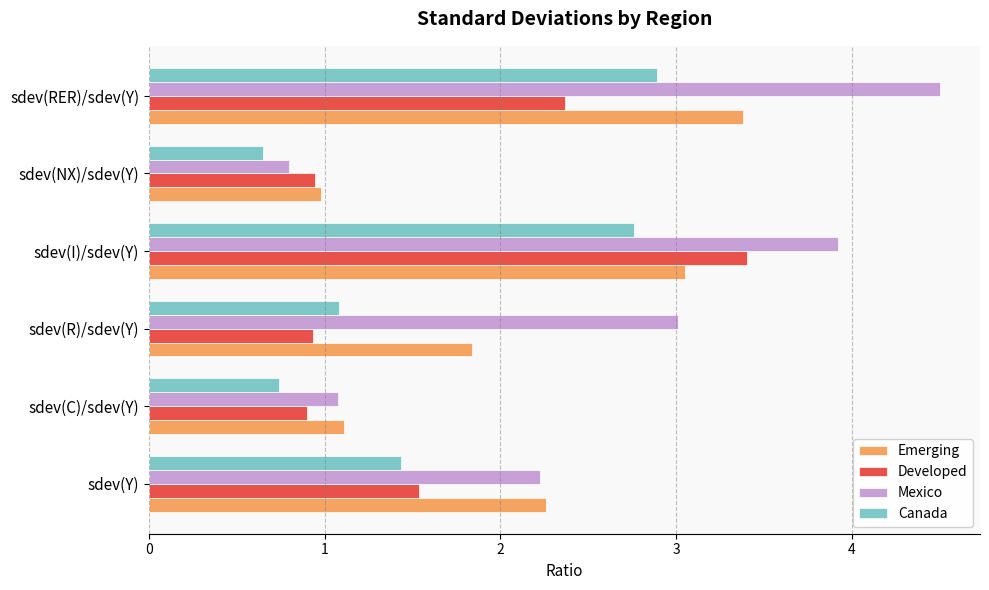

The value of Emerging at sdev(I)/sdev(Y) is 3.0. True or false?

True